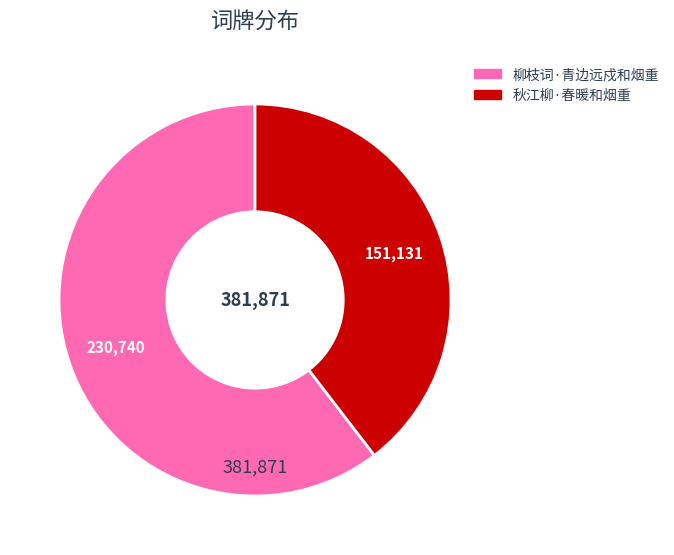

Do 柳枝词·青边远戍和烟重 and 秋江柳·春暖和烟重 together represent more than half of the pie?

Yes